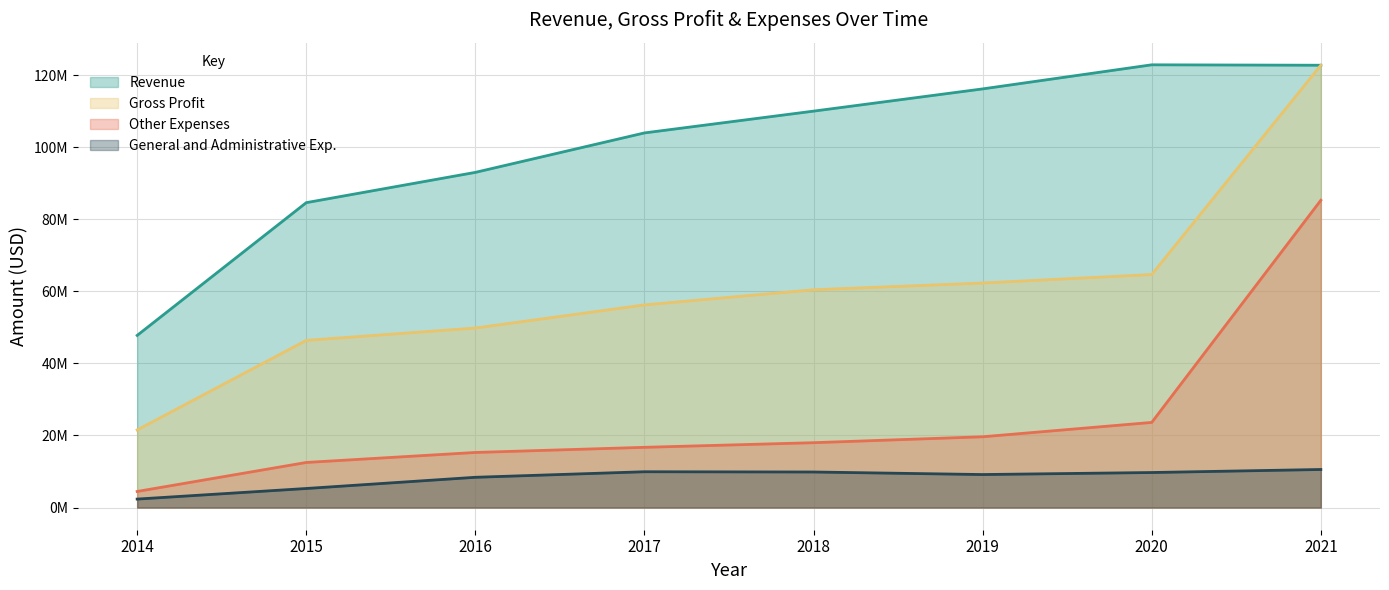

At which label is General and Administrative Exp. closest to 6464000?

2015